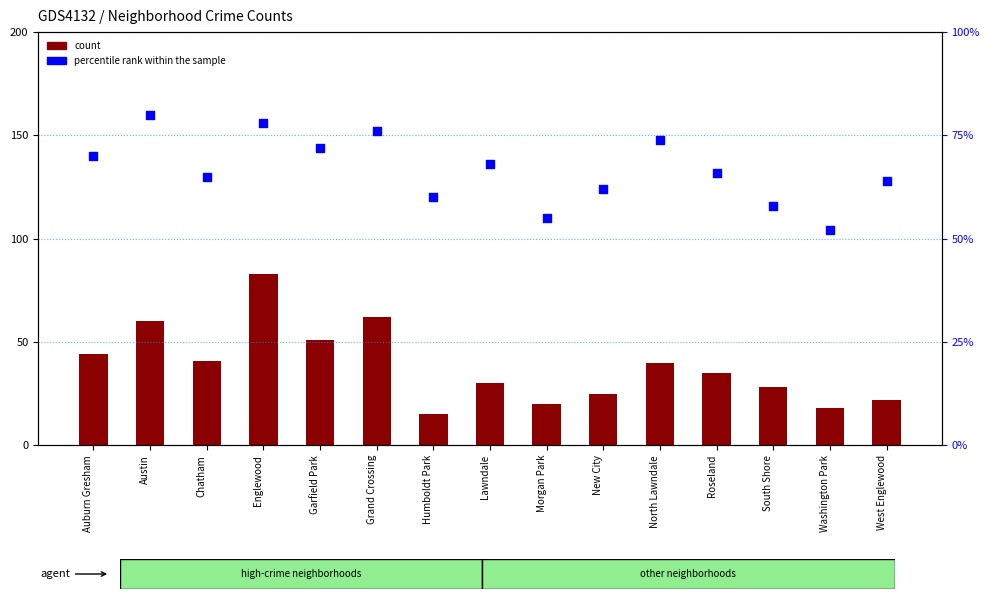

Which series reaches the minimum Y coordinate?

count